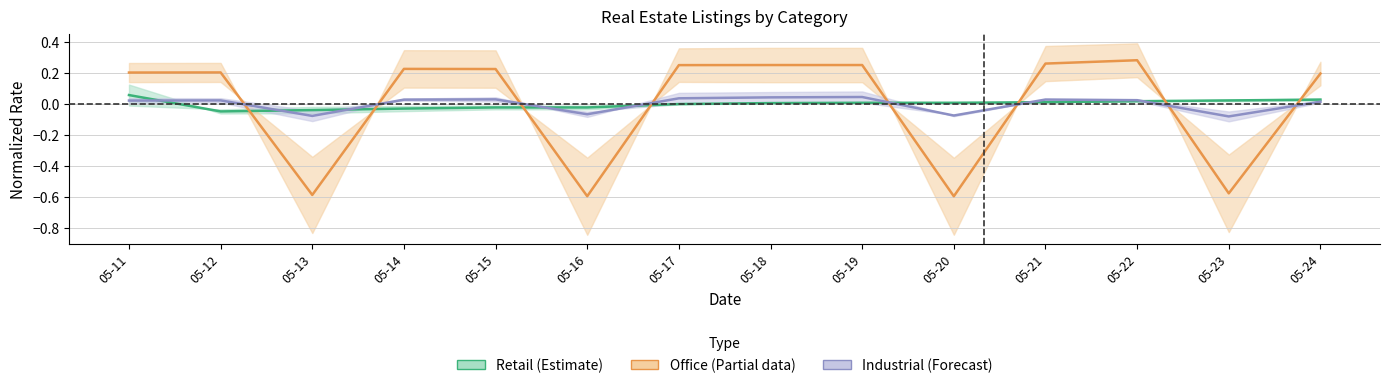

Is the value of Industrial (Forecast) at 05-19 greater than the value of Retail (Estimate) at 05-24?

Yes